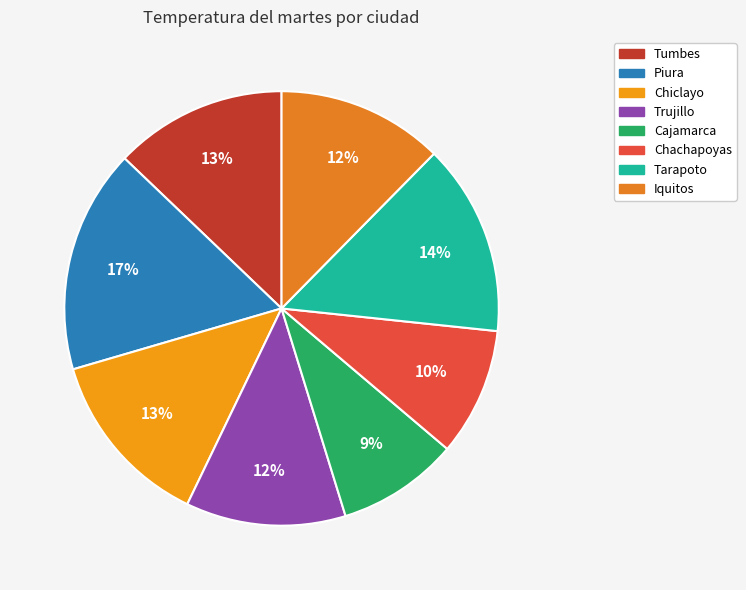

Rank the categories by value from lowest to highest.

Cajamarca, Chachapoyas, Trujillo, Iquitos, Tumbes, Chiclayo, Tarapoto, Piura